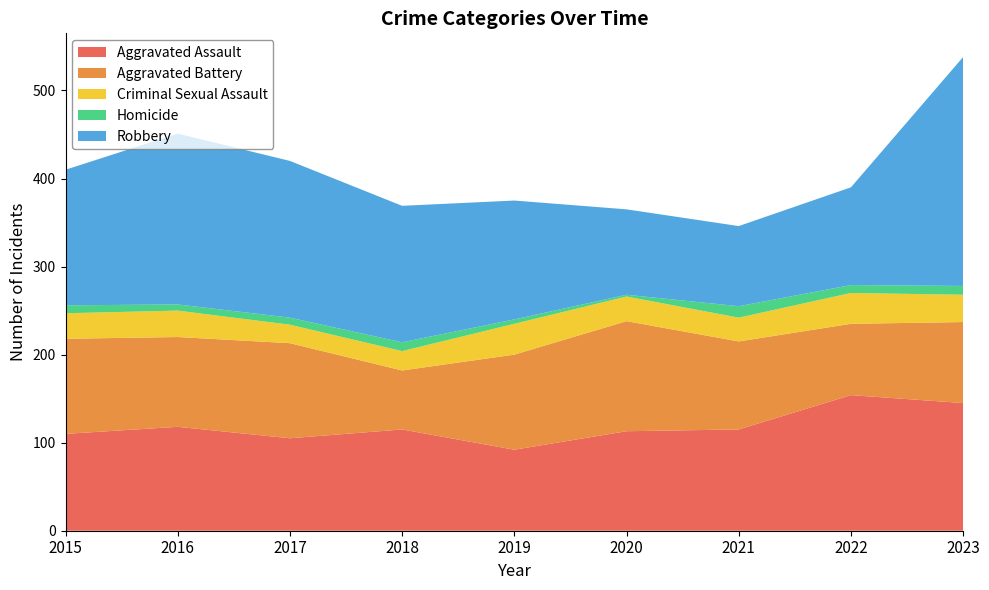

Reading right to left, list all the values displayed in this chart.

Aggravated Assault: 145	154	115	113	92	115	105	118	110
Aggravated Battery: 92	81	100	125	108	67	108	102	108
Criminal Sexual Assault: 31	35	27	28	35	22	21	30	29
Homicide: 10	9	13	2	5	10	8	7	9
Robbery: 260	111	91	97	135	155	178	194	154